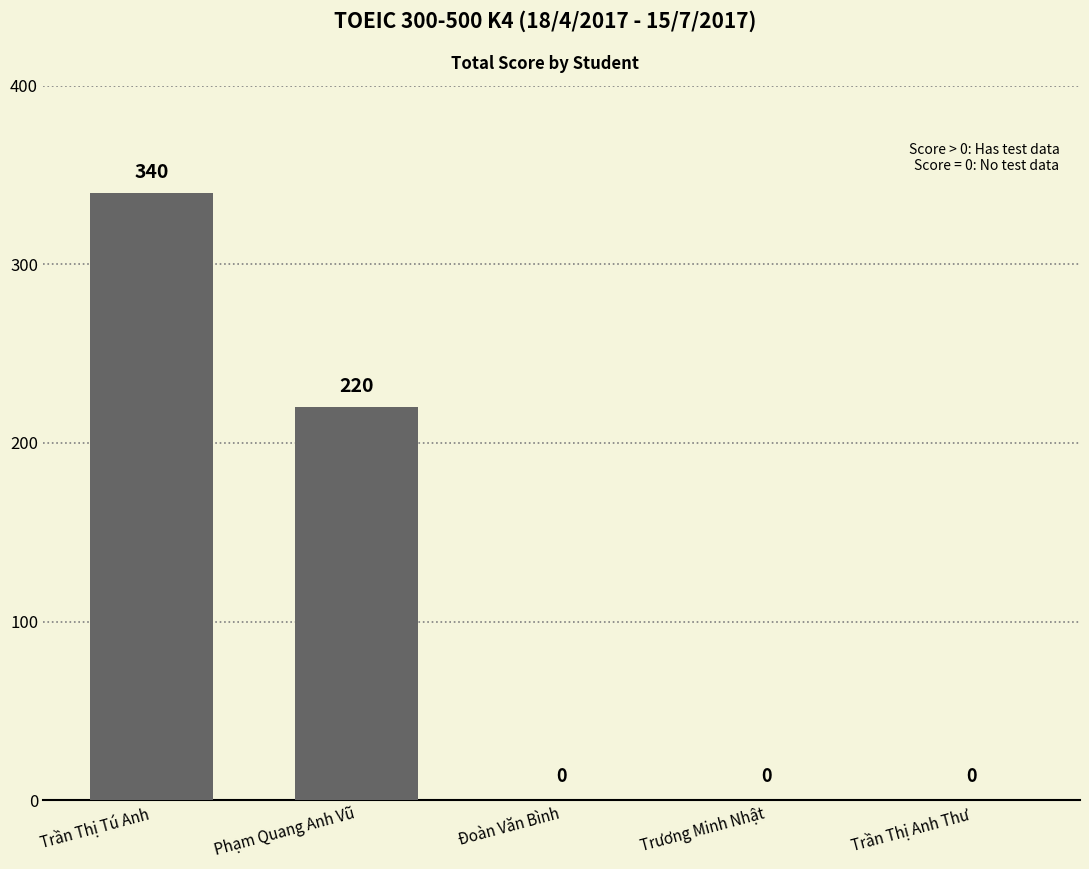

Which has a higher value, Trần Thị Tú Anh or Phạm Quang Anh Vũ?

Trần Thị Tú Anh